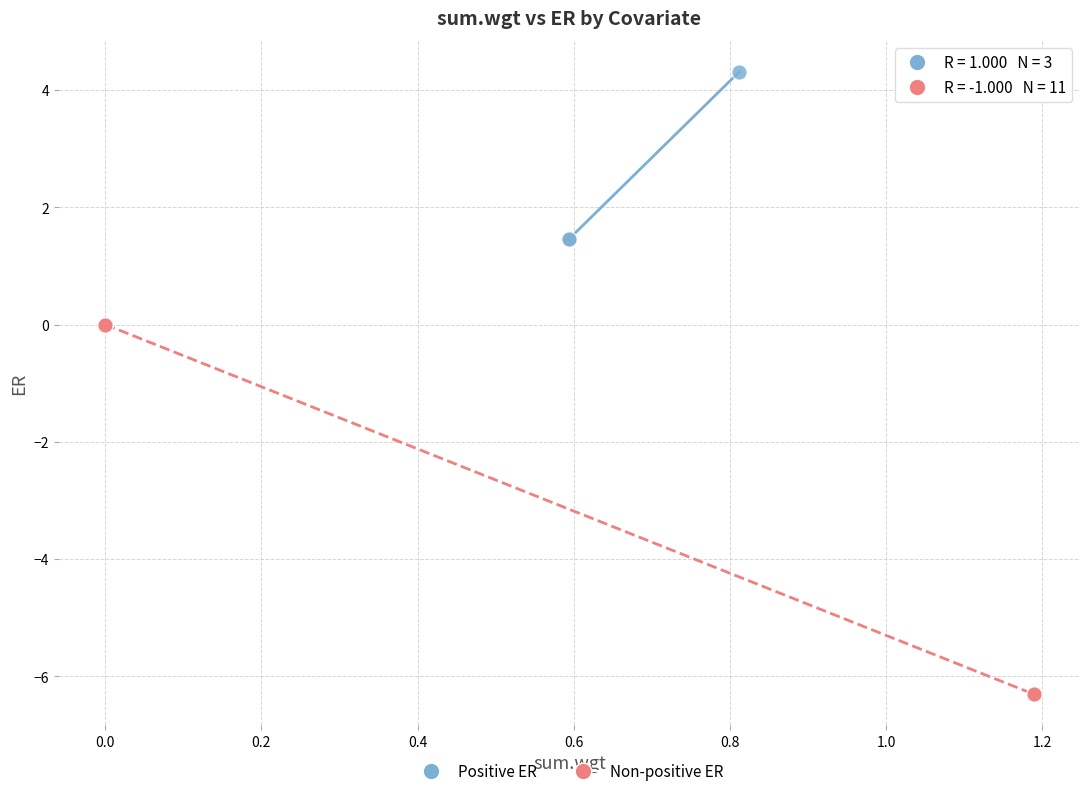

Which series reaches the maximum Y coordinate?

Positive ER